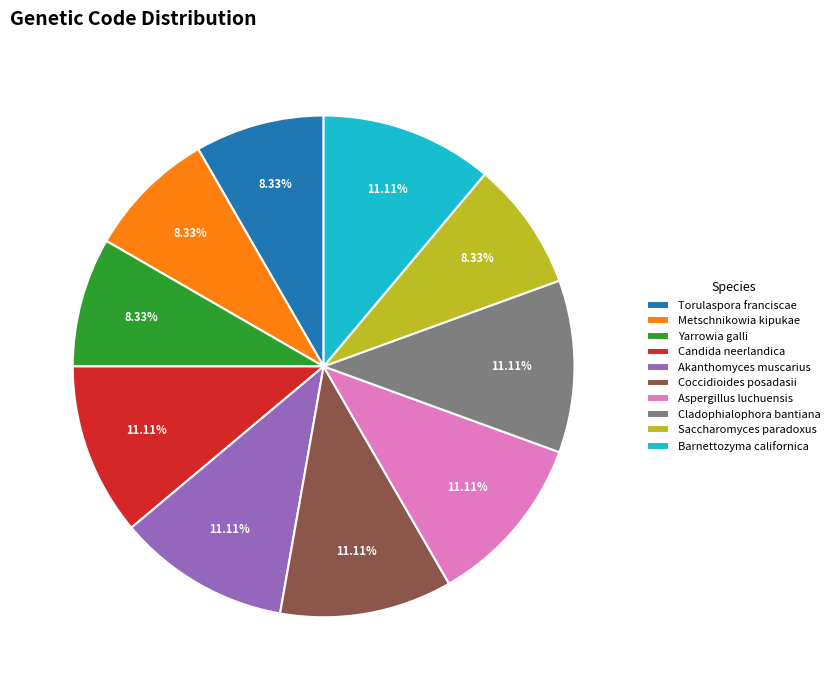

True or false: Candida neerlandica accounts for 22% of the total.

False